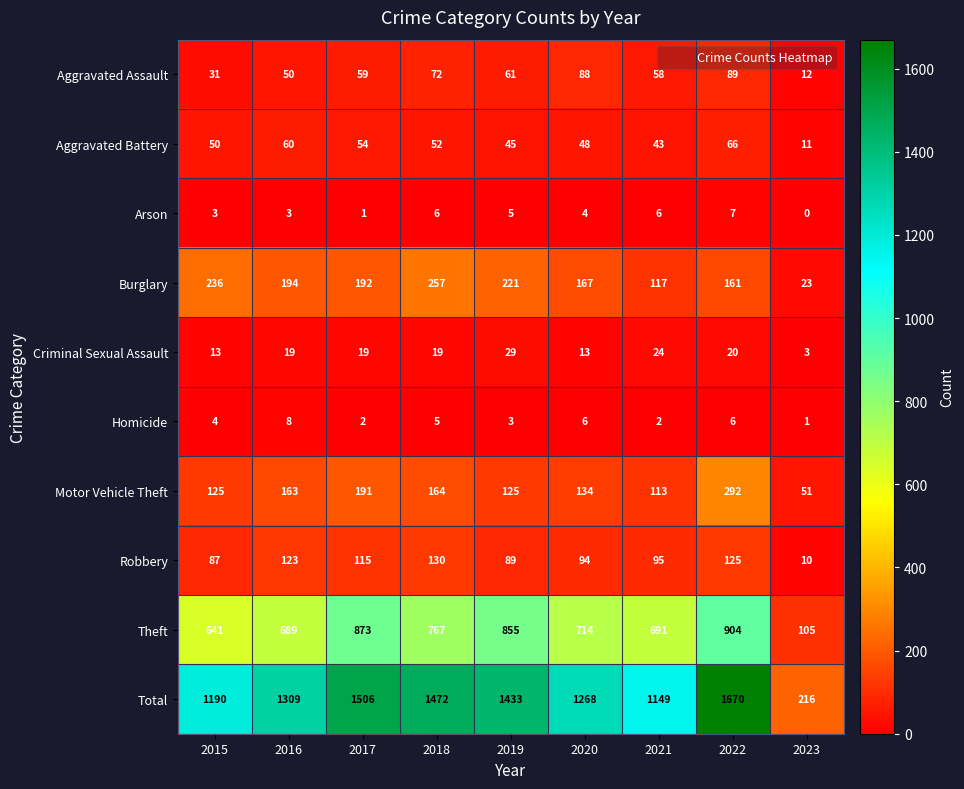

At how many categories does at least one series exceed 819?

8